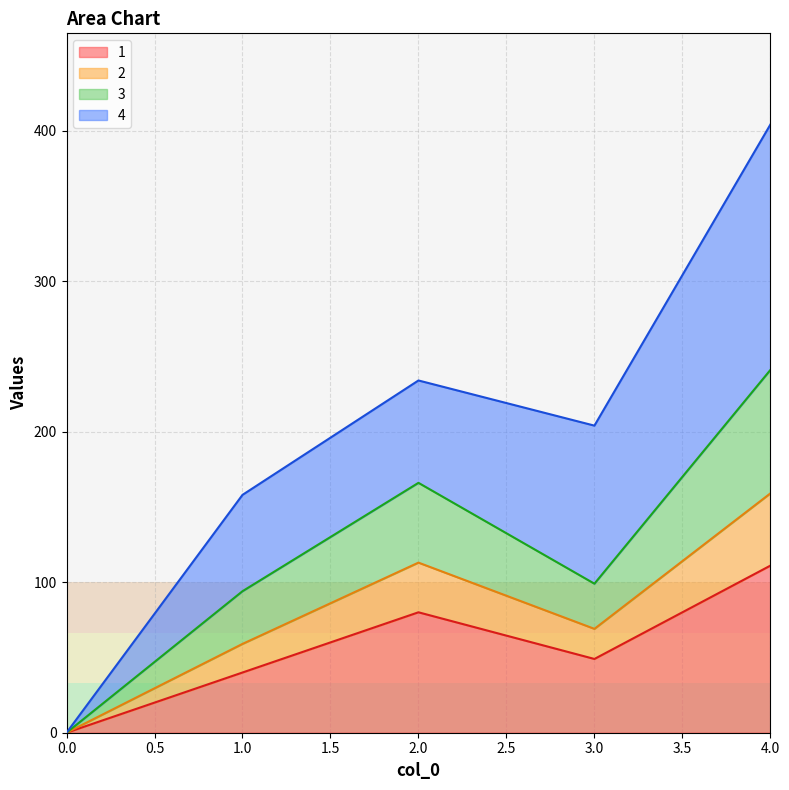

True or false: 1 and 2 intersect in this chart.

False